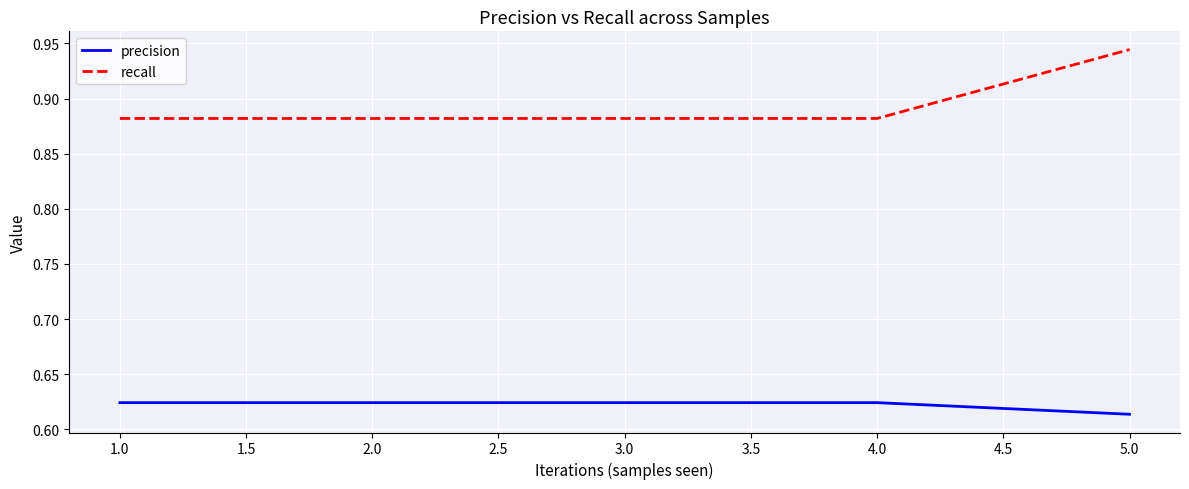

What position from the left is 2.0?

2